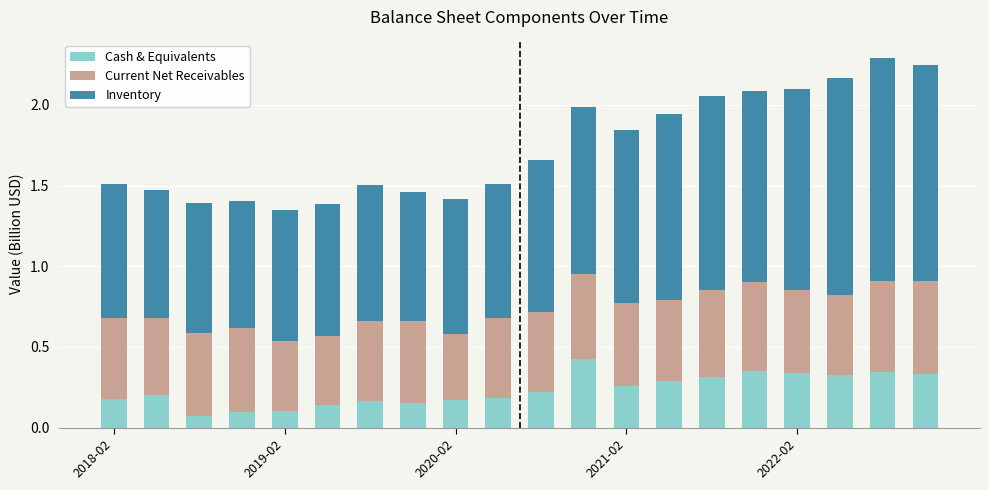

What is the sum of all Cash & Equivalents values?

4.7